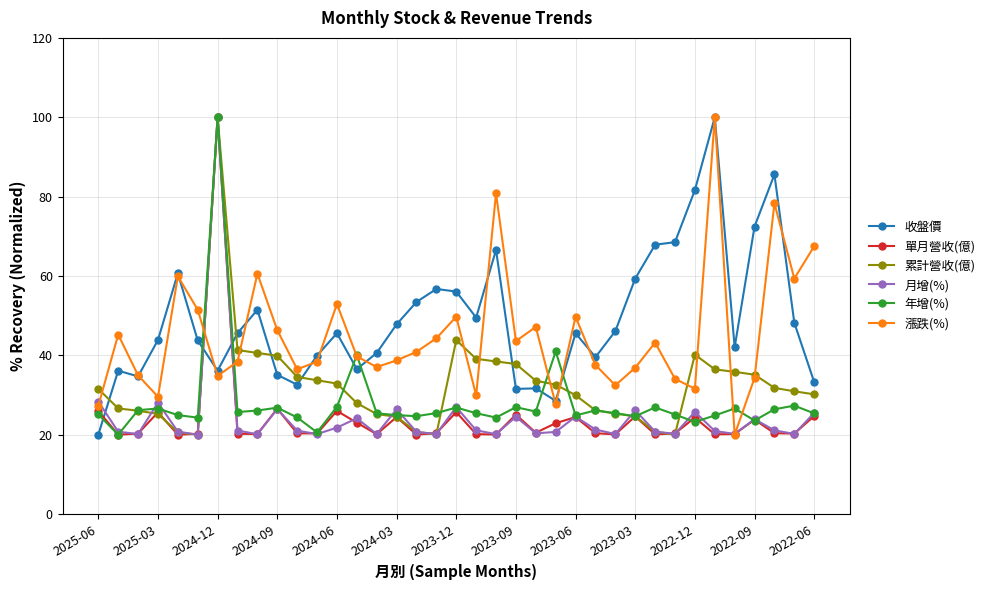

True or false: 月增(%) has more than 0 interior local peaks.

True